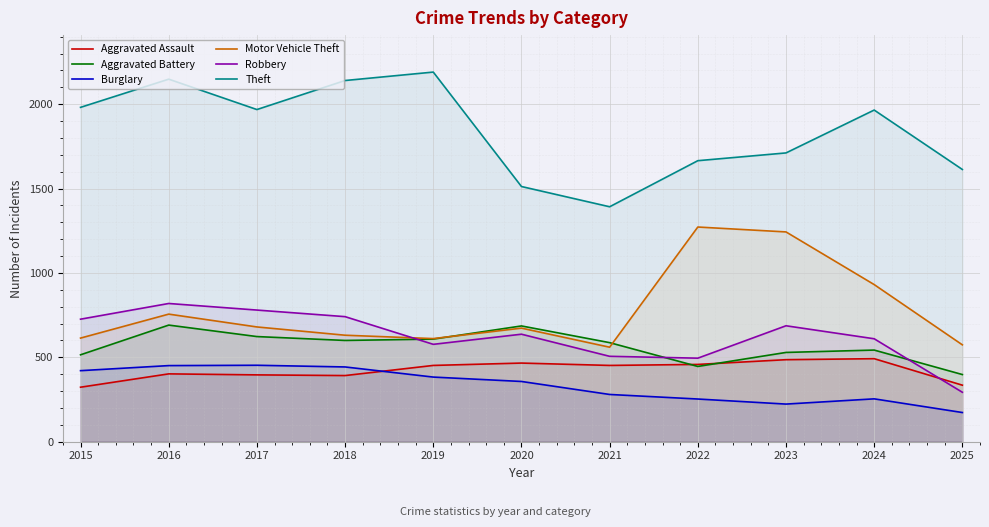

How many values in the Aggravated Assault series exceed 452?

4